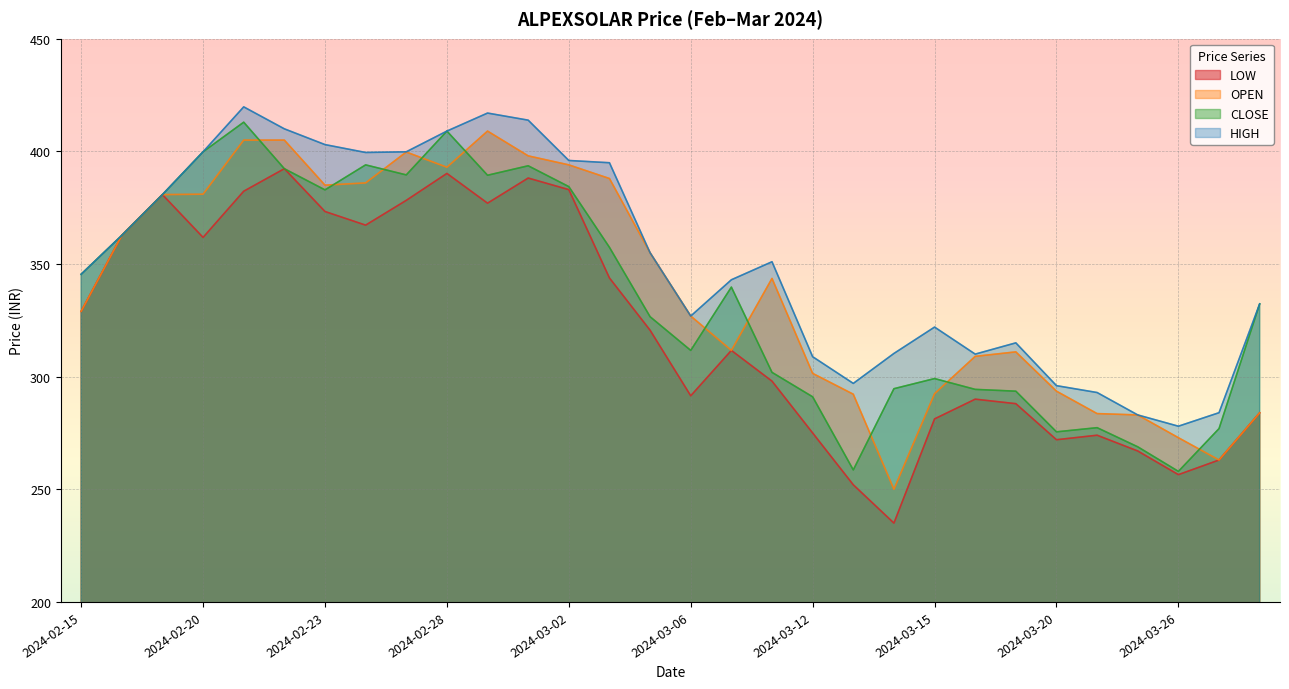

True or false: LOW and HIGH cross at least once.

False